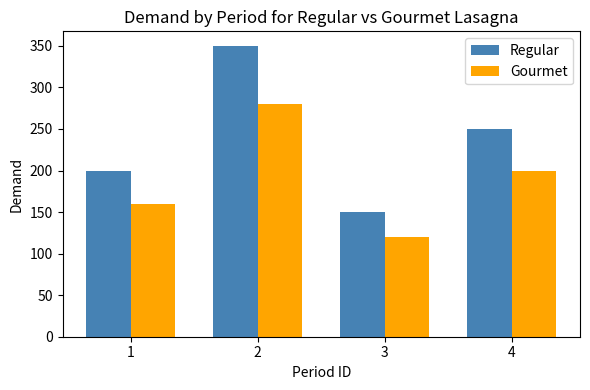

Read the Regular value at 3, to the nearest 50.

150